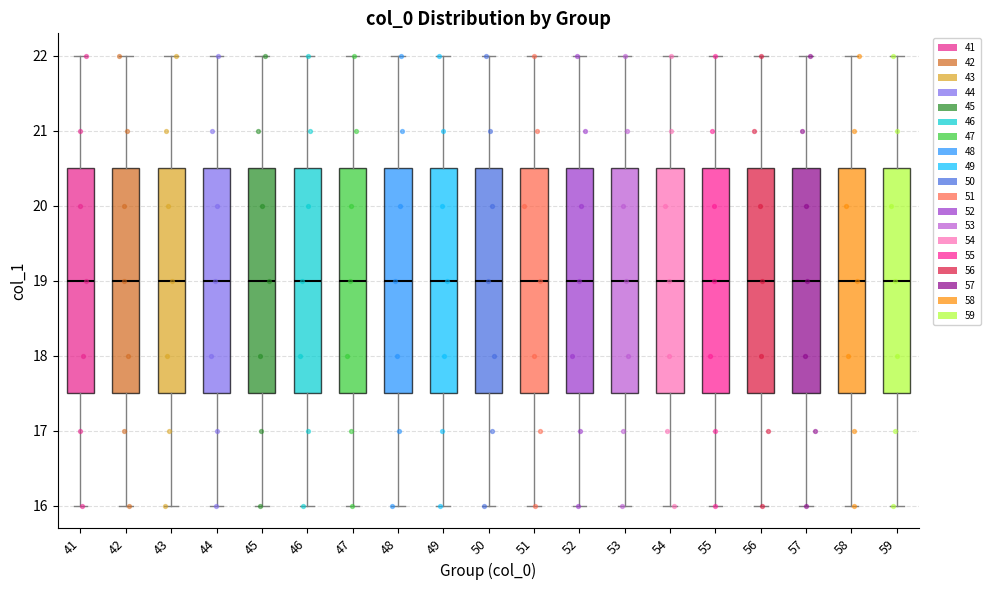

Reading left to right, transcribe this box plot: for each box, give where its median line is, the range the box spans, and where its two whiskers end, as read against the y-axis. The values are not printed on the chart, so give them approximately, as read against the axis.

41: median 19.0, box 17.5 to 20.5, whiskers 16.0 to 22.0
42: median 19.0, box 17.5 to 20.5, whiskers 16.0 to 22.0
43: median 19.0, box 17.5 to 20.5, whiskers 16.0 to 22.0
44: median 19.0, box 17.5 to 20.5, whiskers 16.0 to 22.0
45: median 19.0, box 17.5 to 20.5, whiskers 16.0 to 22.0
46: median 19.0, box 17.5 to 20.5, whiskers 16.0 to 22.0
47: median 19.0, box 17.5 to 20.5, whiskers 16.0 to 22.0
48: median 19.0, box 17.5 to 20.5, whiskers 16.0 to 22.0
49: median 19.0, box 17.5 to 20.5, whiskers 16.0 to 22.0
50: median 19.0, box 17.5 to 20.5, whiskers 16.0 to 22.0
51: median 19.0, box 17.5 to 20.5, whiskers 16.0 to 22.0
52: median 19.0, box 17.5 to 20.5, whiskers 16.0 to 22.0
53: median 19.0, box 17.5 to 20.5, whiskers 16.0 to 22.0
54: median 19.0, box 17.5 to 20.5, whiskers 16.0 to 22.0
55: median 19.0, box 17.5 to 20.5, whiskers 16.0 to 22.0
56: median 19.0, box 17.5 to 20.5, whiskers 16.0 to 22.0
57: median 19.0, box 17.5 to 20.5, whiskers 16.0 to 22.0
58: median 19.0, box 17.5 to 20.5, whiskers 16.0 to 22.0
59: median 19.0, box 17.5 to 20.5, whiskers 16.0 to 22.0